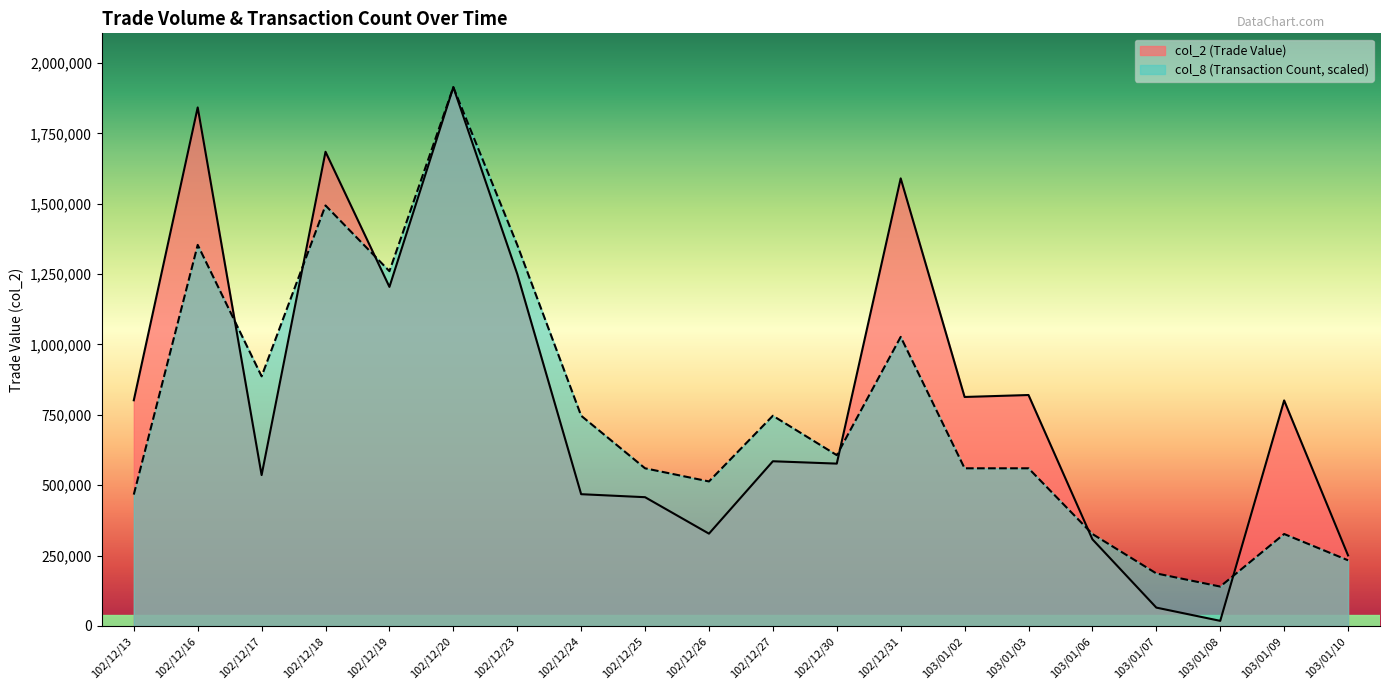

The value of col_2 at 102/12/26 is 328030.0. True or false?

True